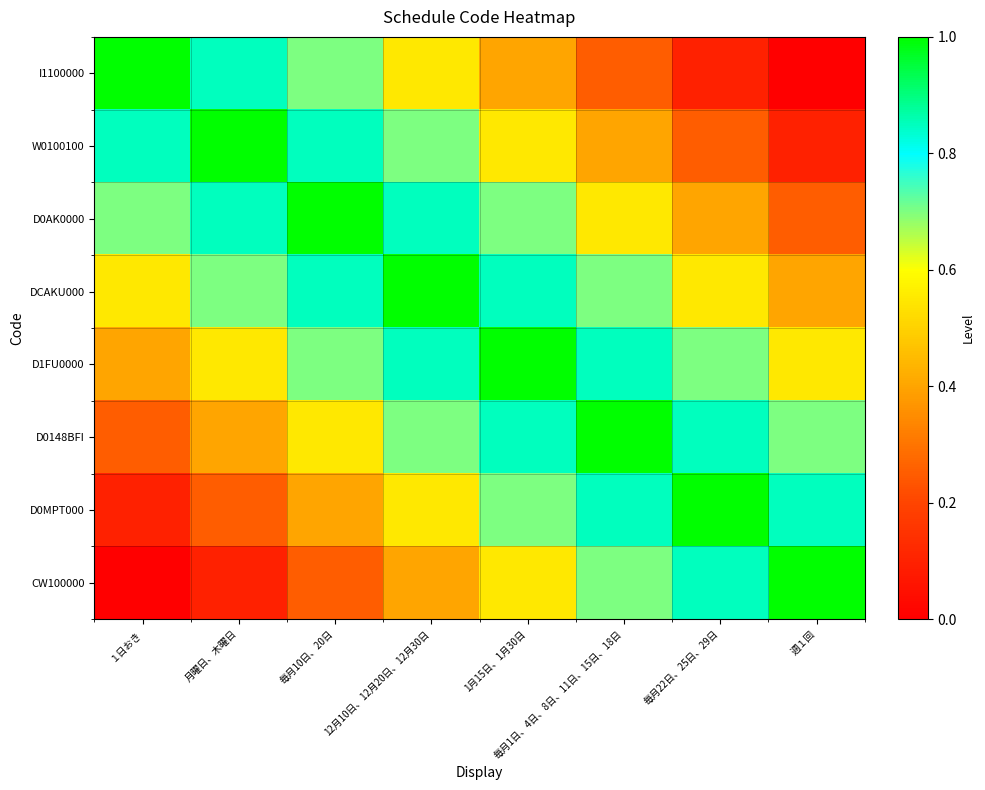

How many data points does each series have?

8